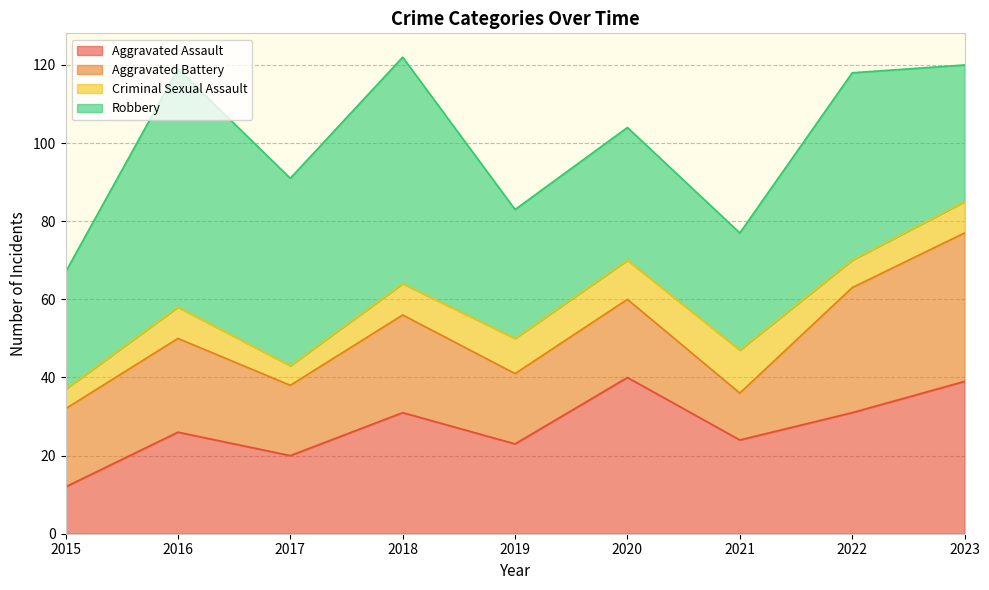

What is the difference between the second highest and minimum values in the Aggravated Assault series?

27